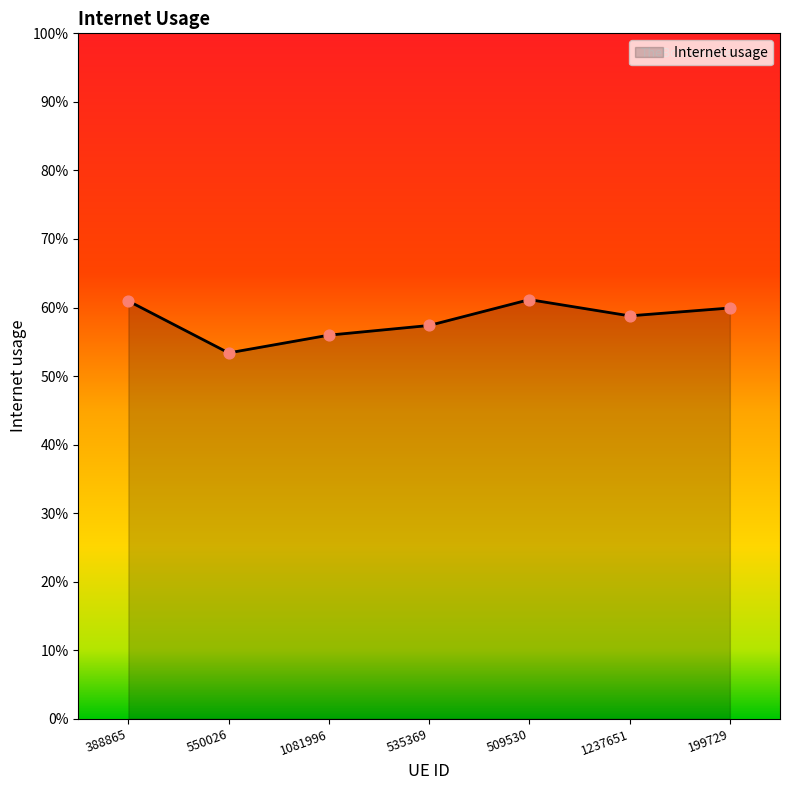

Between 1081996 and 550026, which is larger?

1081996